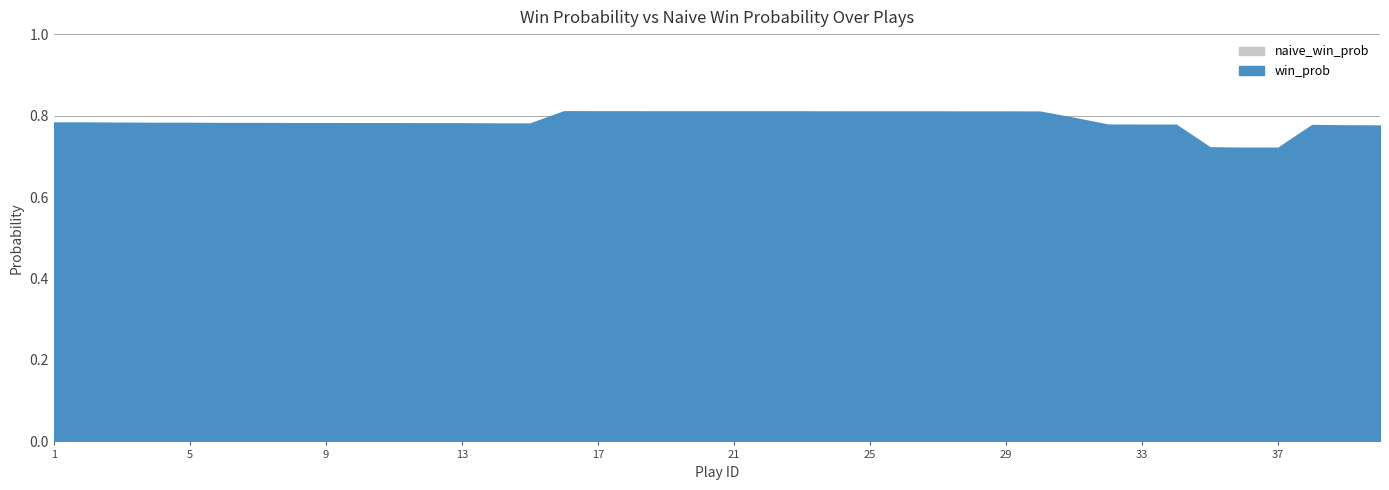

Reading right to left, what are all the values shown in this chart?

win_prob: 0.8	0.8	0.8	0.7	0.7	0.7	0.8	0.8	0.8	0.8	0.8	0.8	0.8	0.8	0.8	0.8	0.8	0.8	0.8	0.8	0.8	0.8	0.8	0.8	0.8	0.8	0.8	0.8	0.8	0.8	0.8	0.8	0.8	0.8	0.8	0.8	0.8	0.8	0.8	0.8
naive_win_prob: 0.5	0.5	0.5	0.4	0.4	0.4	0.5	0.5	0.5	0.5	0.5	0.5	0.5	0.5	0.5	0.5	0.5	0.5	0.5	0.5	0.5	0.5	0.5	0.5	0.5	0.5	0.5	0.5	0.5	0.5	0.5	0.5	0.5	0.5	0.5	0.5	0.5	0.5	0.5	0.5